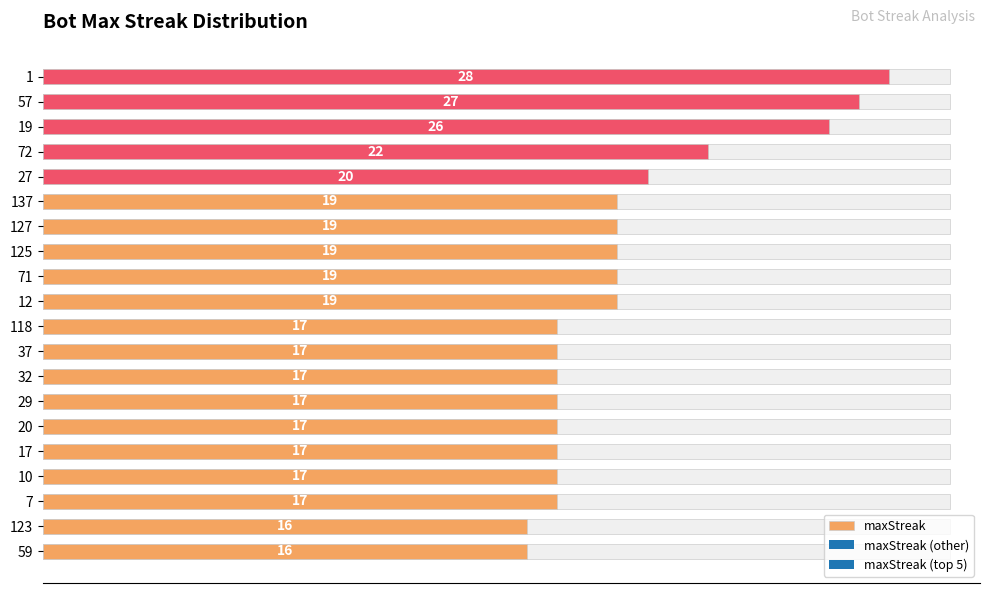

What is the minimum value shown in the chart?

16